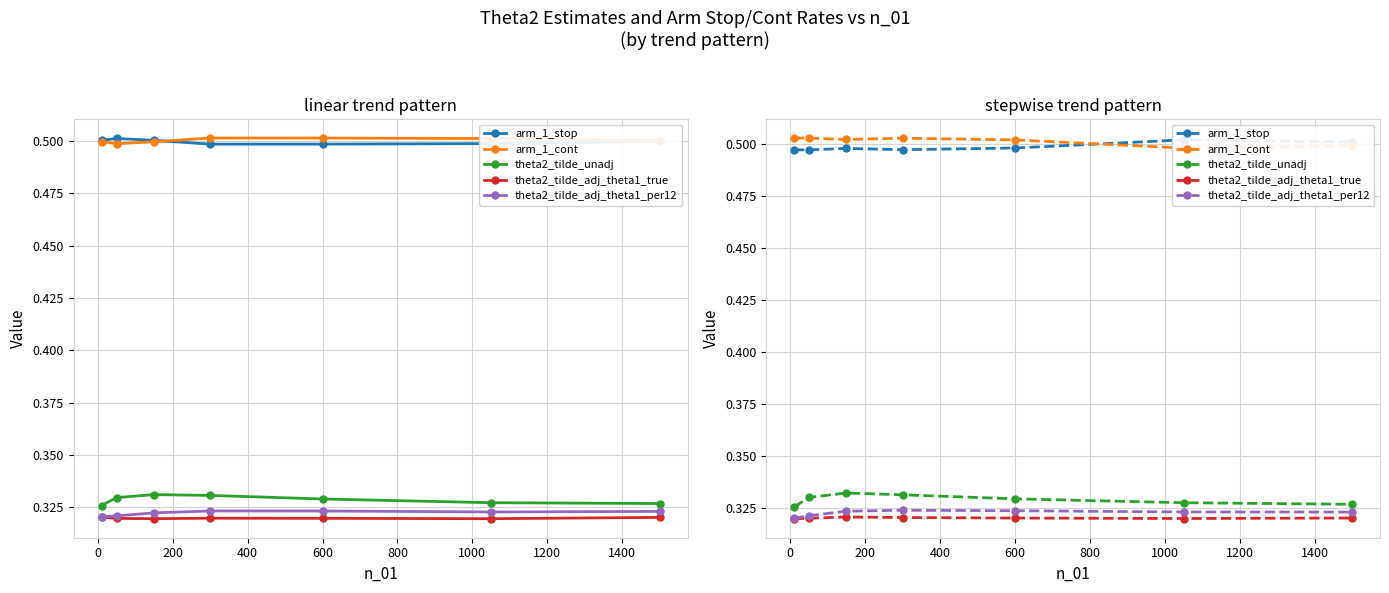

What is the sum of all arm_1_cont values?

3.5